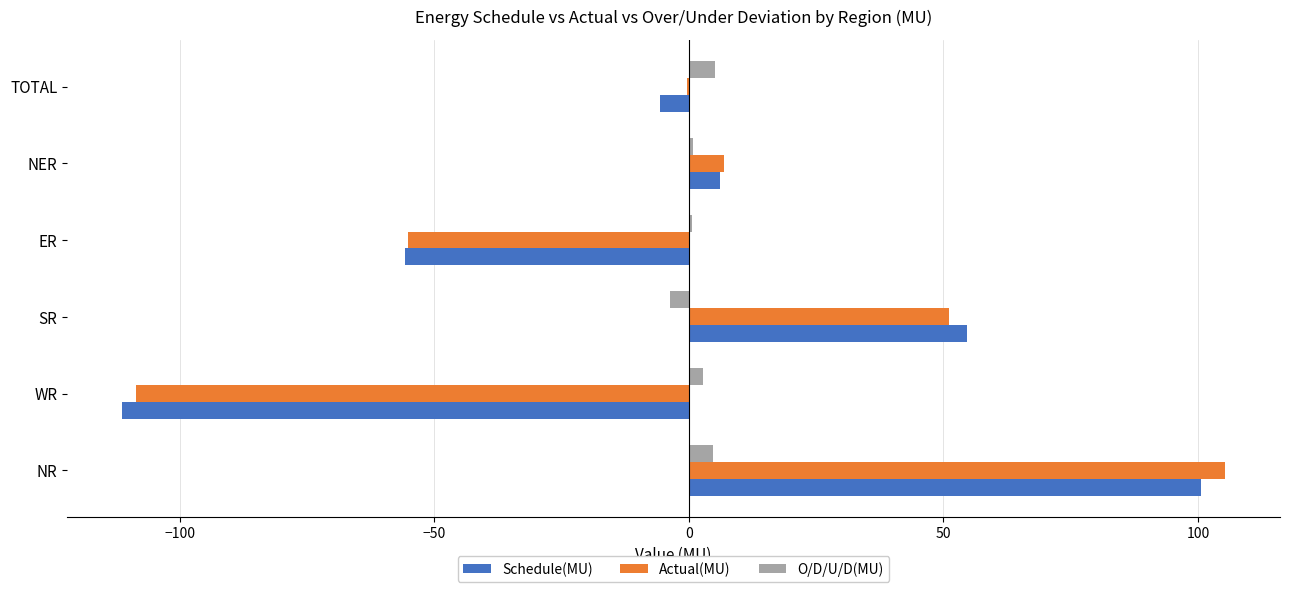

What is the sum of all Schedule(MU) values?

-11.2